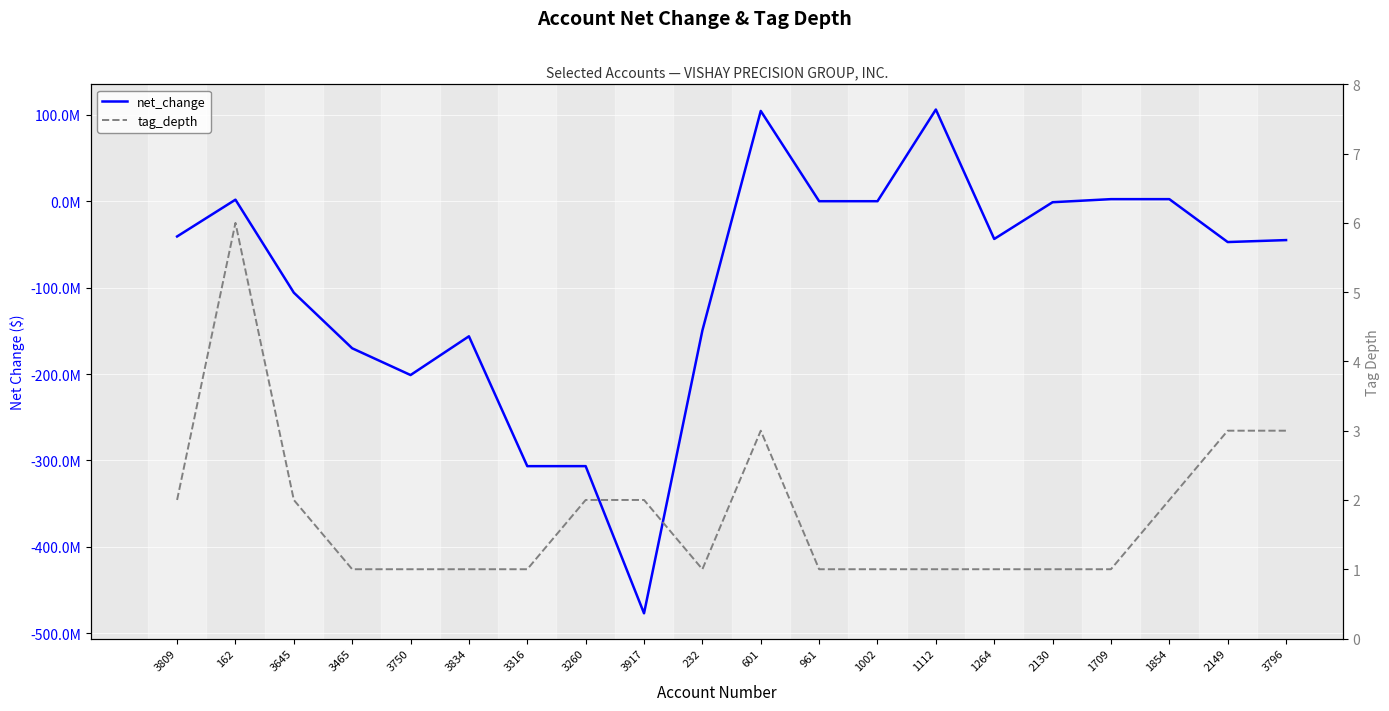

What is the difference between the second highest and minimum values in the tag_depth series?

2